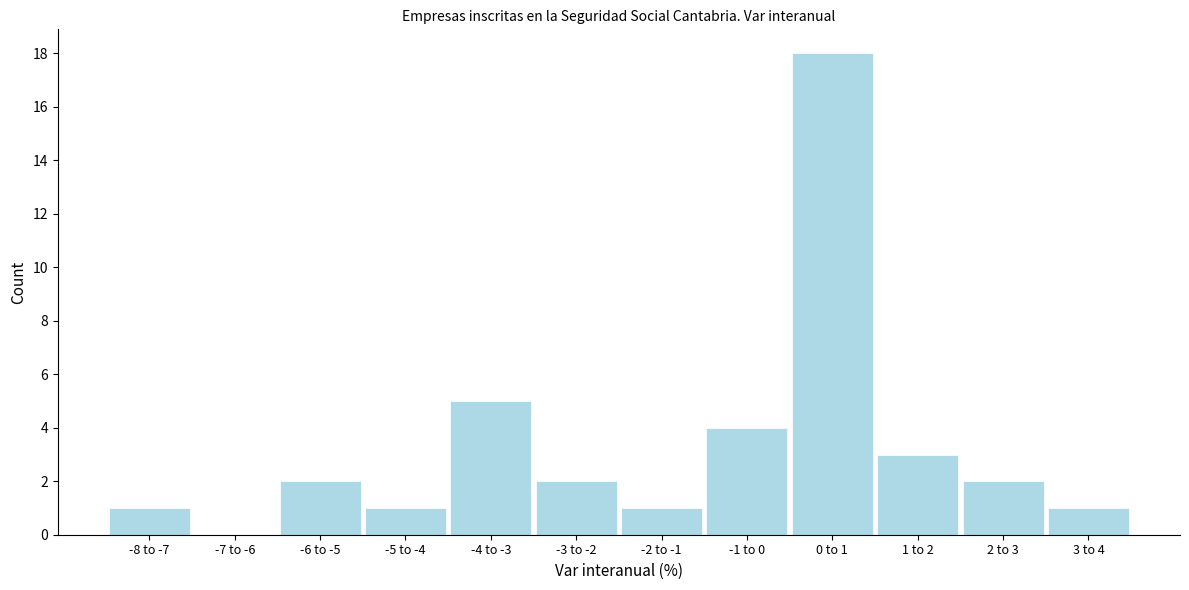

Reading left to right, list all the values displayed in this chart.

-8 to -7=1	-7 to -6=0	-6 to -5=2	-5 to -4=1	-4 to -3=5	-3 to -2=2	-2 to -1=1	-1 to 0=4	0 to 1=18	1 to 2=3	2 to 3=2	3 to 4=1